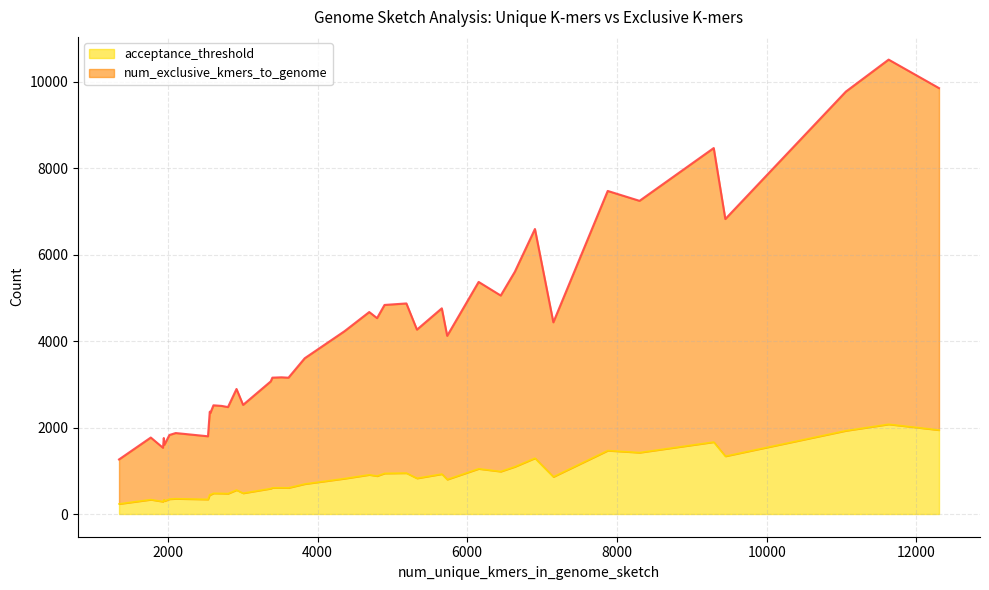

What is the lowest value of the acceptance_threshold series?

234